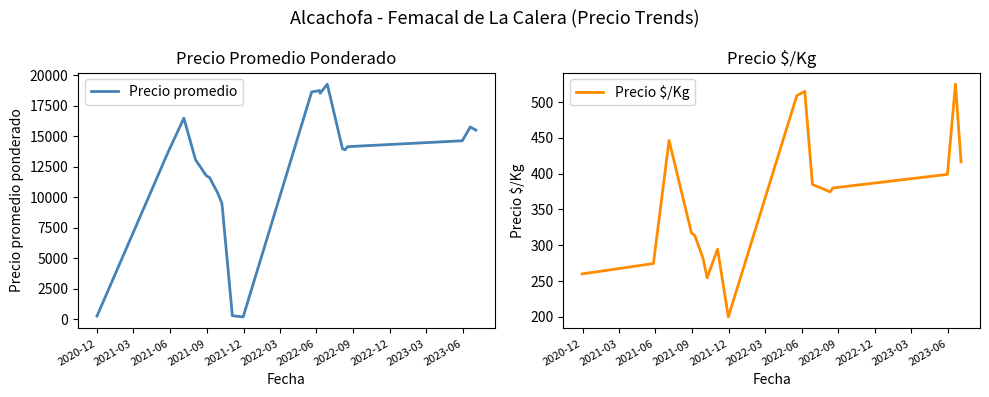

True or false: Precio $/Kg and Precio promedio cross at least once.

False